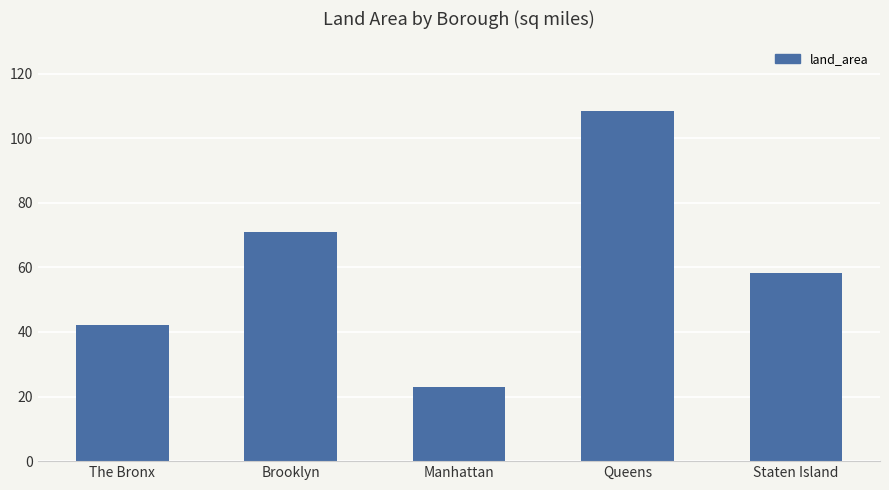

Is it true that the value at Brooklyn is 99.5?

False